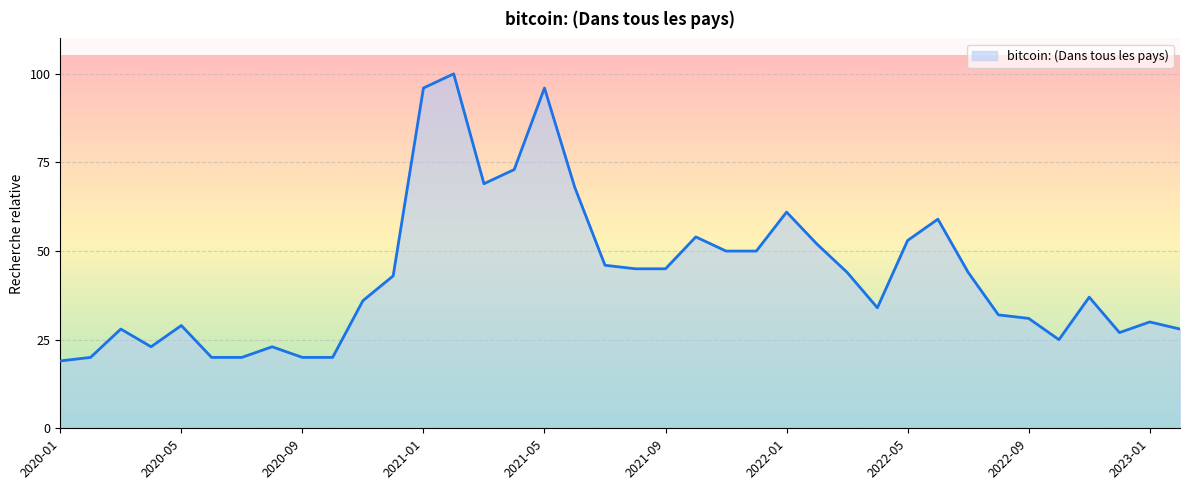

What is the greatest value displayed?

100